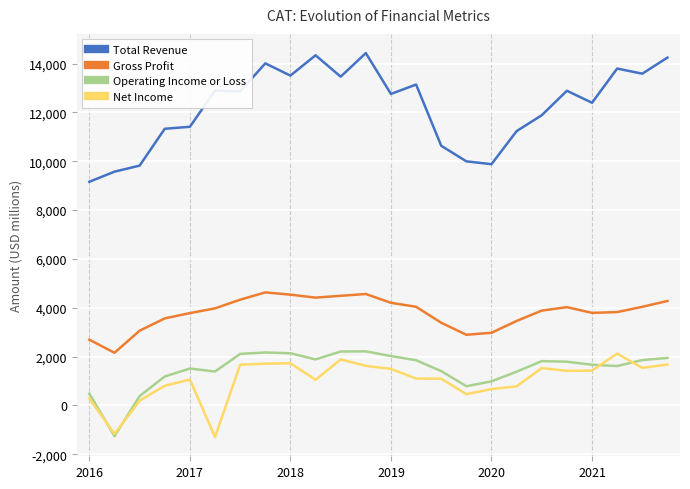

True or false: Total Revenue and Gross Profit intersect in this chart.

False